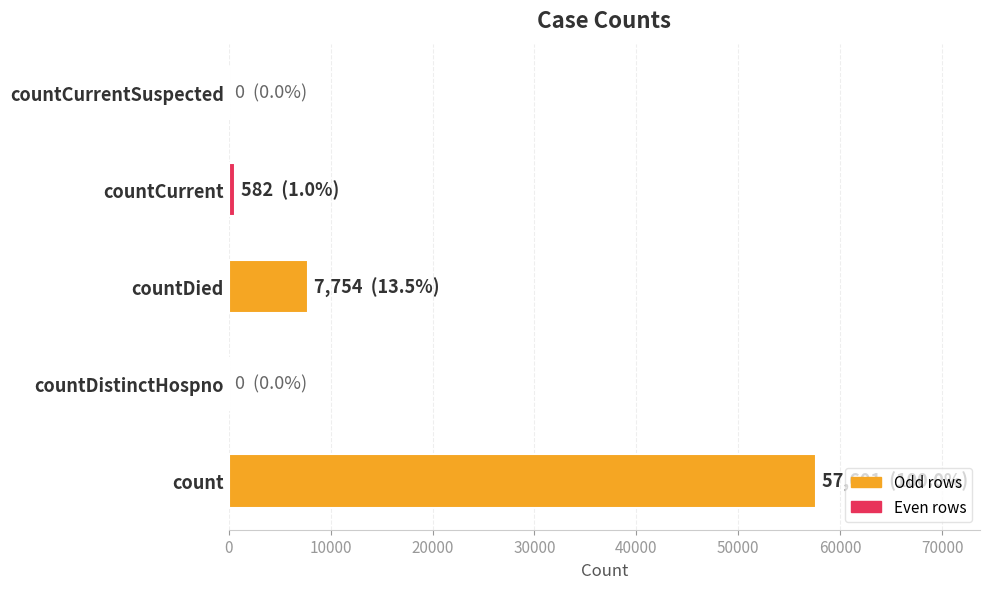

The chart shows a value of 38197 at countCurrentSuspected. True or false?

False